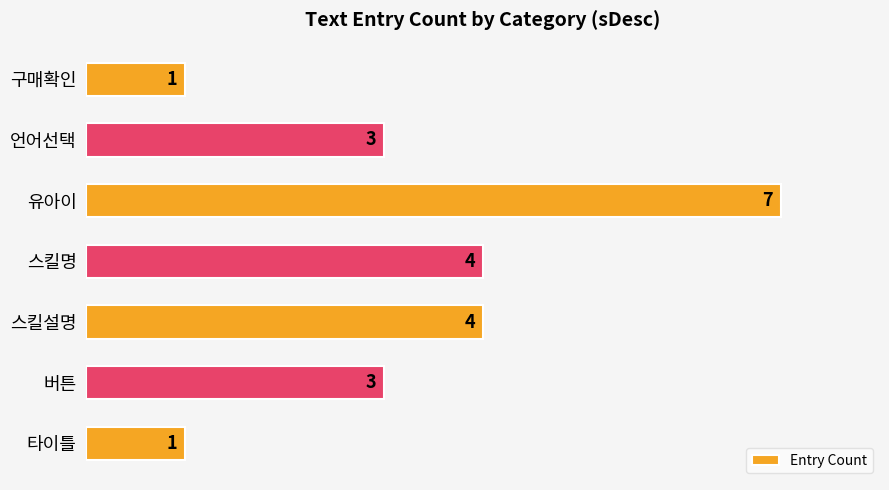

How many categories are shown in the chart?

7